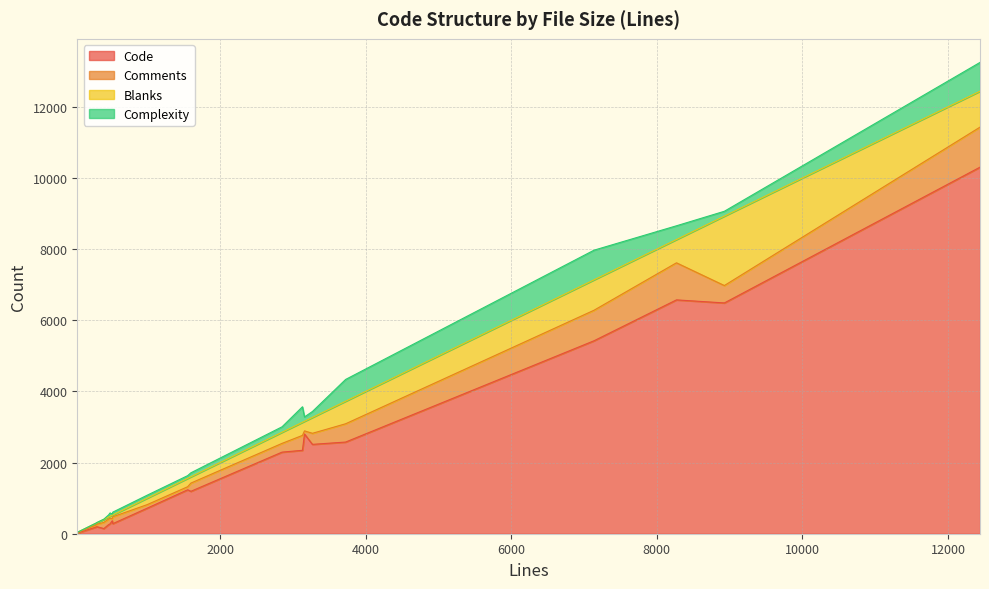

The value of Blanks at 3160 is 269. True or false?

True